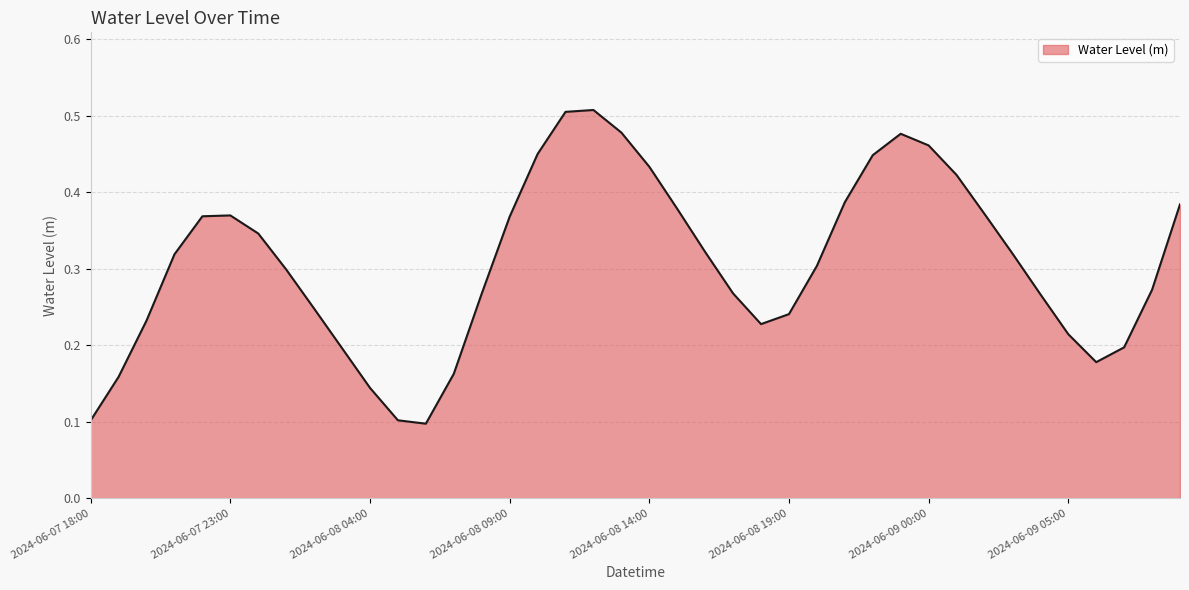

List the labels in order of value, largest first.

2024-06-08 12:00, 2024-06-08 11:00, 2024-06-08 13:00, 2024-06-08 23:00, 2024-06-09 00:00, 2024-06-08 10:00, 2024-06-08 22:00, 2024-06-08 14:00, 2024-06-09 01:00, 2024-06-08 21:00, 2024-06-09 09:00, 2024-06-08 15:00, 2024-06-09 02:00, 2024-06-07 23:00, 2024-06-07 22:00, 2024-06-08 09:00, 2024-06-08 00:00, 2024-06-08 16:00, 2024-06-09 03:00, 2024-06-07 21:00, 2024-06-08 20:00, 2024-06-08 01:00, 2024-06-09 08:00, 2024-06-08 17:00, 2024-06-08 08:00, 2024-06-09 04:00, 2024-06-08 02:00, 2024-06-08 19:00, 2024-06-07 20:00, 2024-06-08 18:00, 2024-06-09 05:00, 2024-06-09 07:00, 2024-06-08 03:00, 2024-06-09 06:00, 2024-06-08 07:00, 2024-06-07 19:00, 2024-06-08 04:00, 2024-06-08 05:00, 2024-06-07 18:00, 2024-06-08 06:00